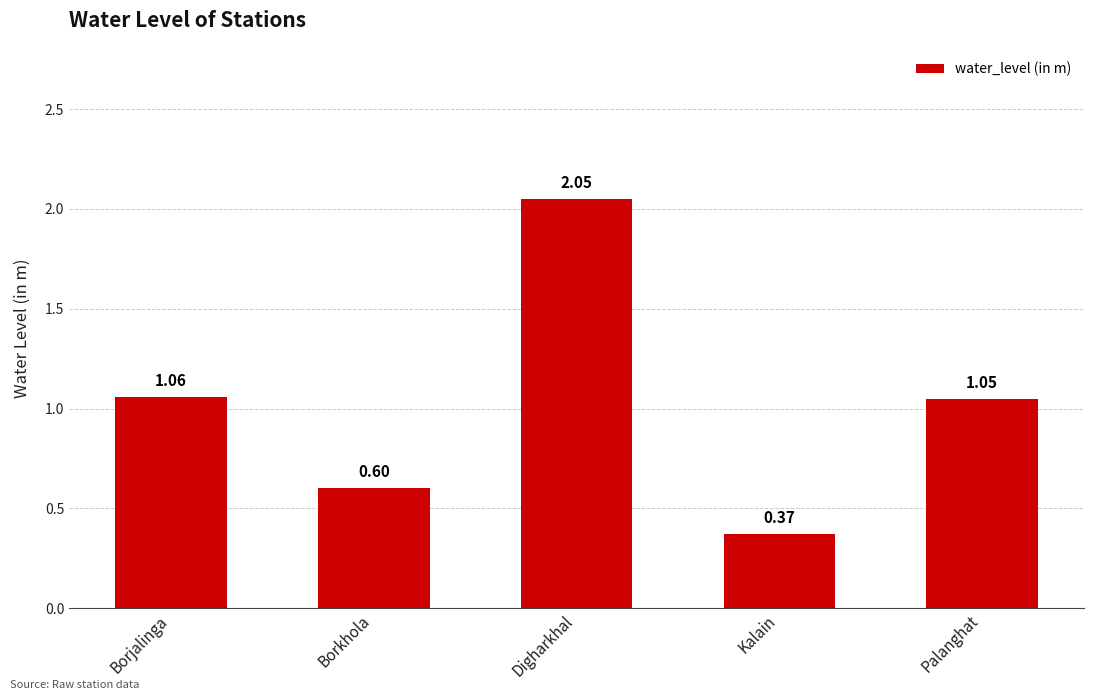

Which has a higher value, Borkhola or Kalain?

Borkhola